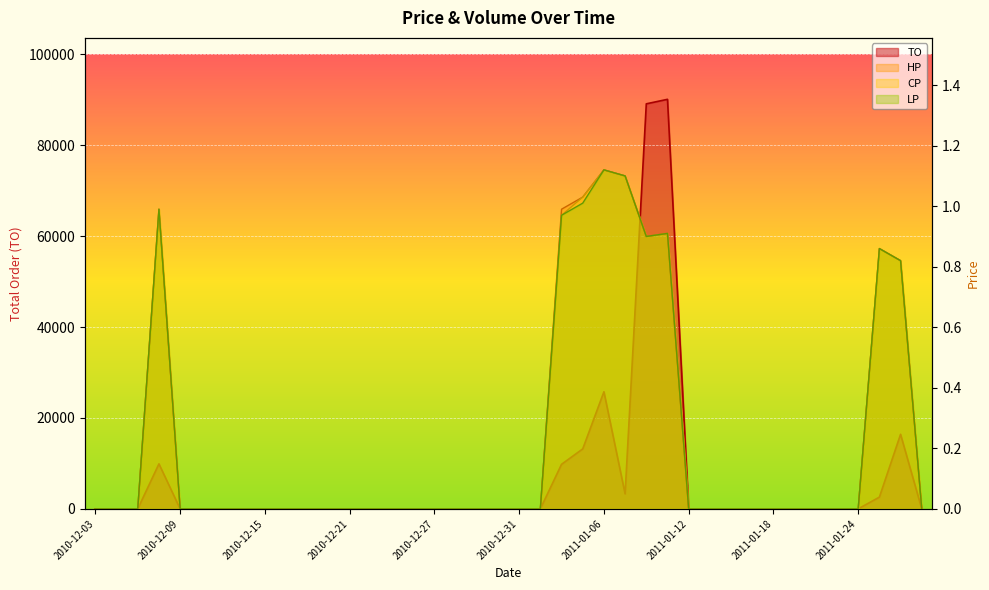

True or false: CP and LP intersect in this chart.

False